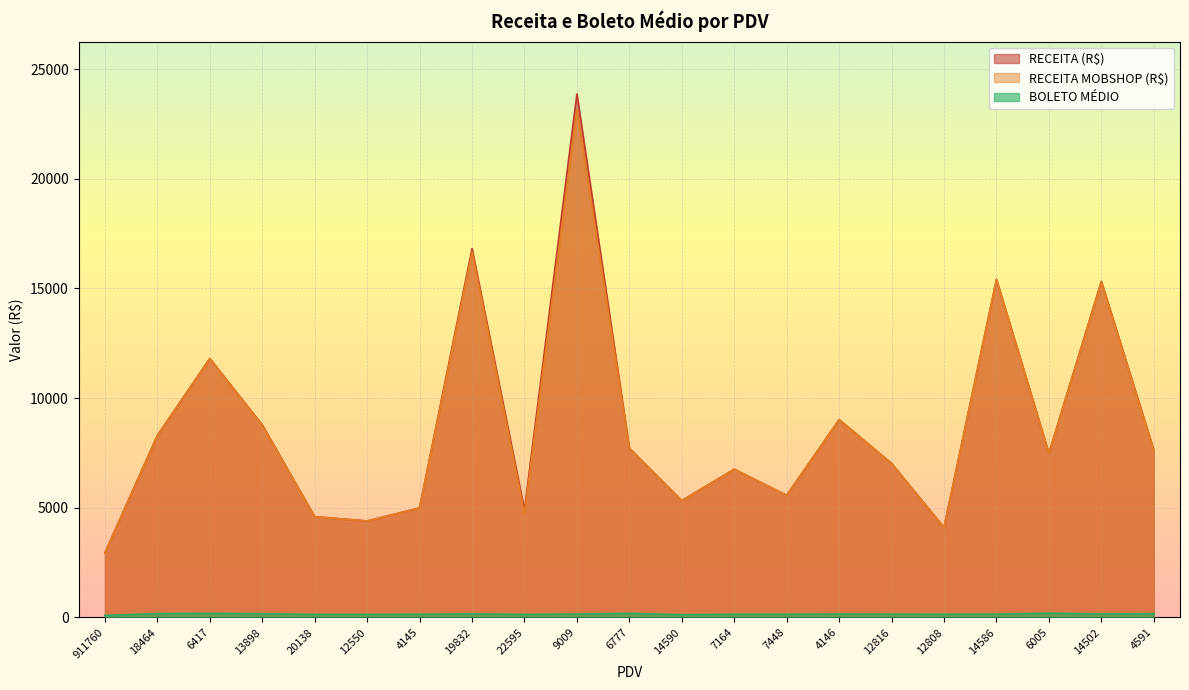

Between 7448 and 12550, which is larger?

7448